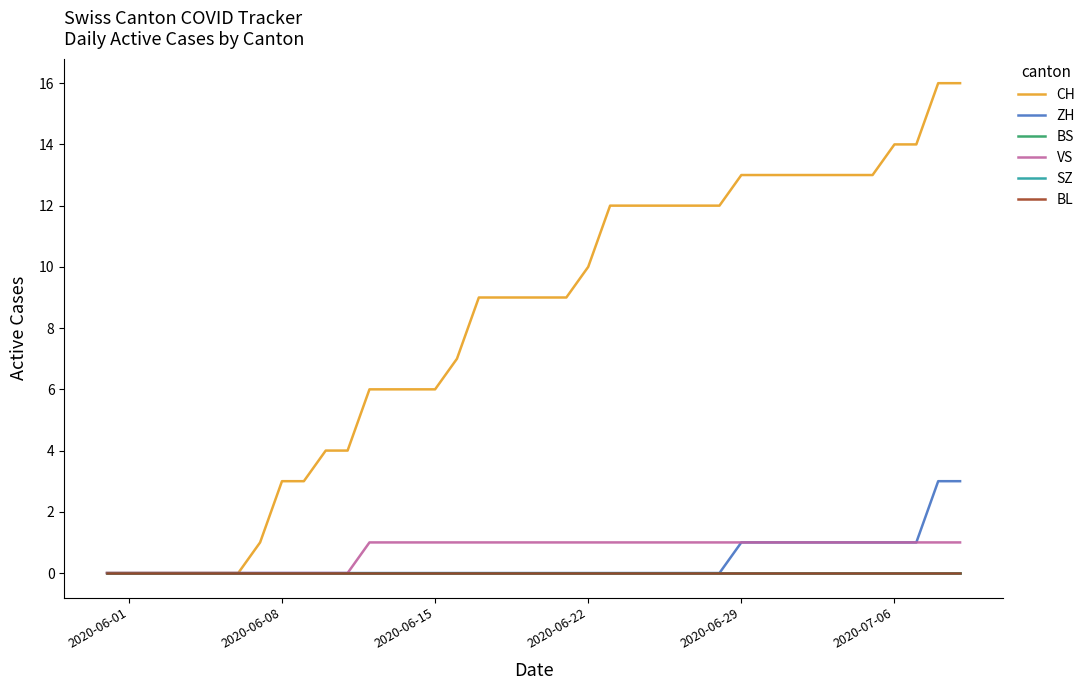

Which series has the widest spread of values?

CH